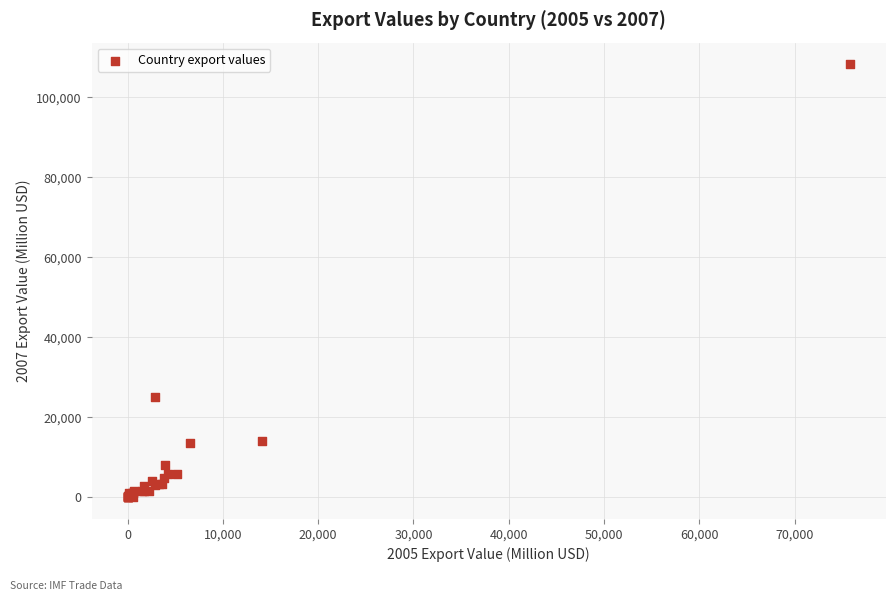

What Y value in the scatter plot is closest to 54108?

25177.9